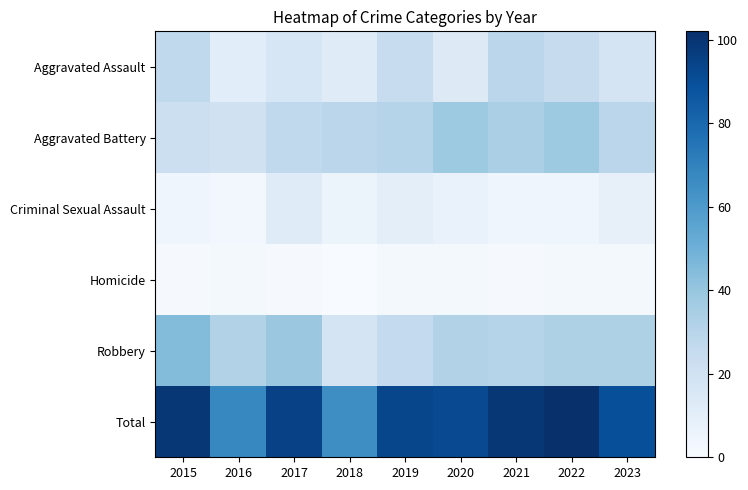

Reading left to right, transcribe all the data shown in this chart.

Aggravated Assault: 2015=27	2016=11	2017=16	2018=12	2019=24	2020=13	2021=29	2022=25	2023=18
Aggravated Battery: 2015=22	2016=20	2017=27	2018=29	2019=31	2020=38	2021=34	2022=38	2023=29
Criminal Sexual Assault: 2015=4	2016=3	2017=12	2018=6	2019=10	2020=7	2021=4	2022=4	2023=8
Homicide: 2015=1	2016=2	2017=1	2018=0	2019=2	2020=2	2021=1	2022=2	2023=2
Robbery: 2015=45	2016=32	2017=39	2018=18	2019=26	2020=32	2021=31	2022=33	2023=33
Total: 2015=99	2016=68	2017=95	2018=65	2019=93	2020=92	2021=99	2022=102	2023=90